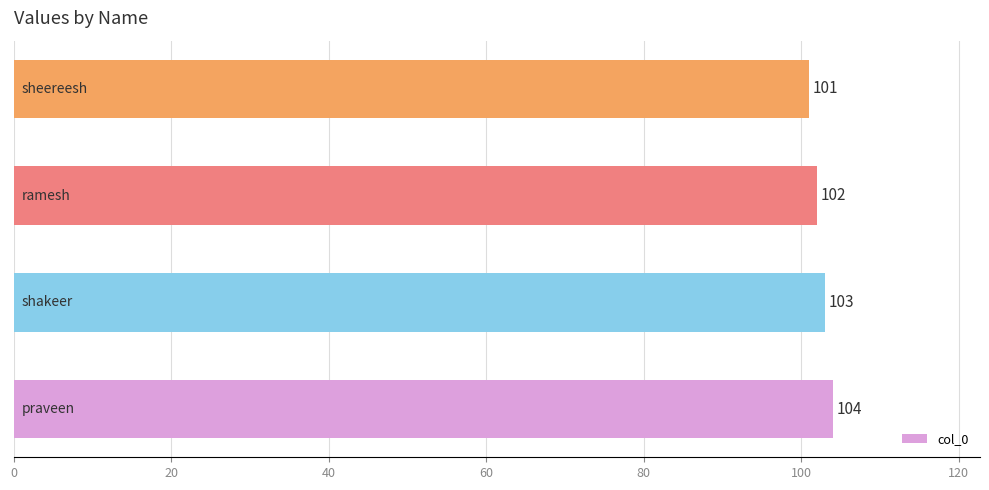

Reading bottom to top, what are all the values shown in this chart?

104	103	102	101